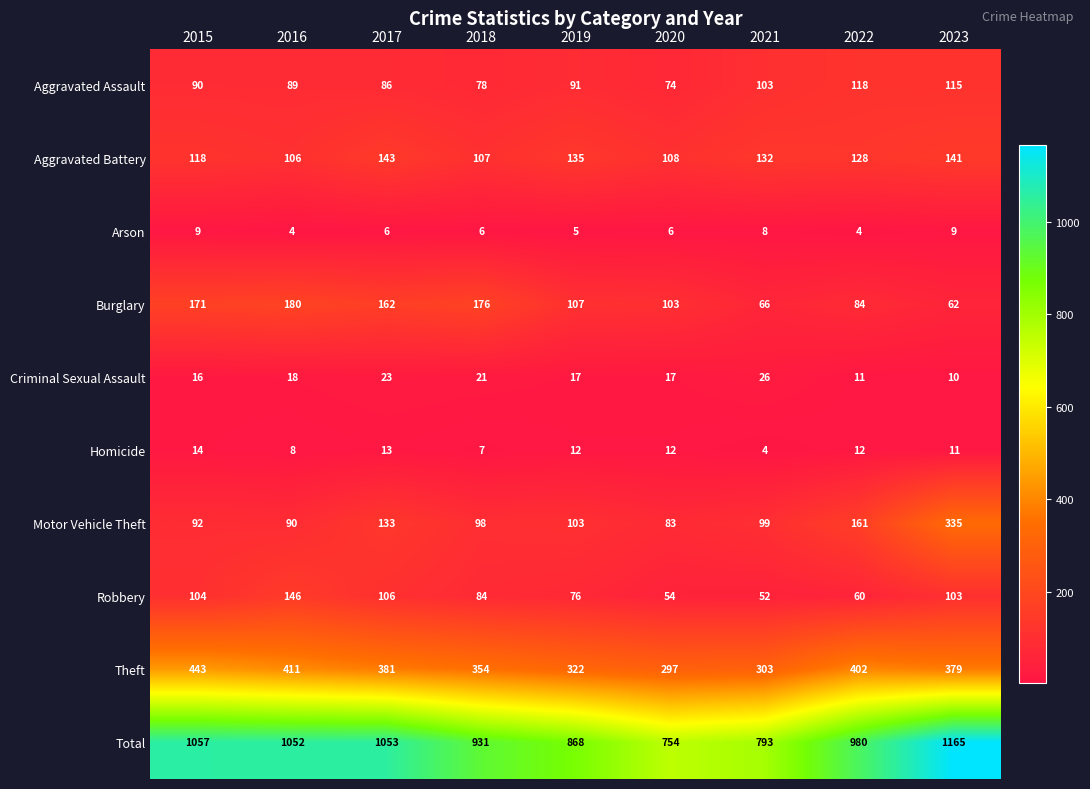

What is the sum of the Criminal Sexual Assault values at 2017 and 2020?

40